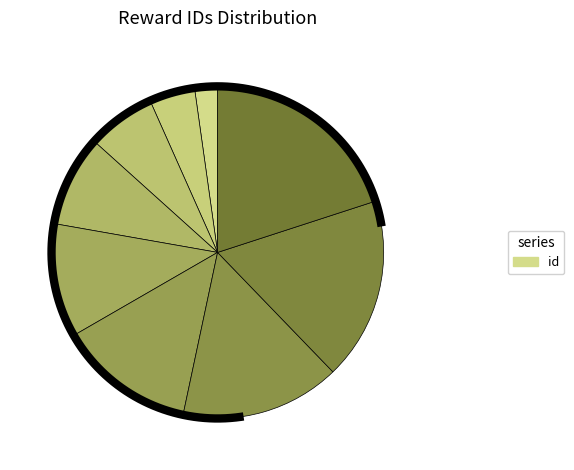

Which slice is the smallest?

1